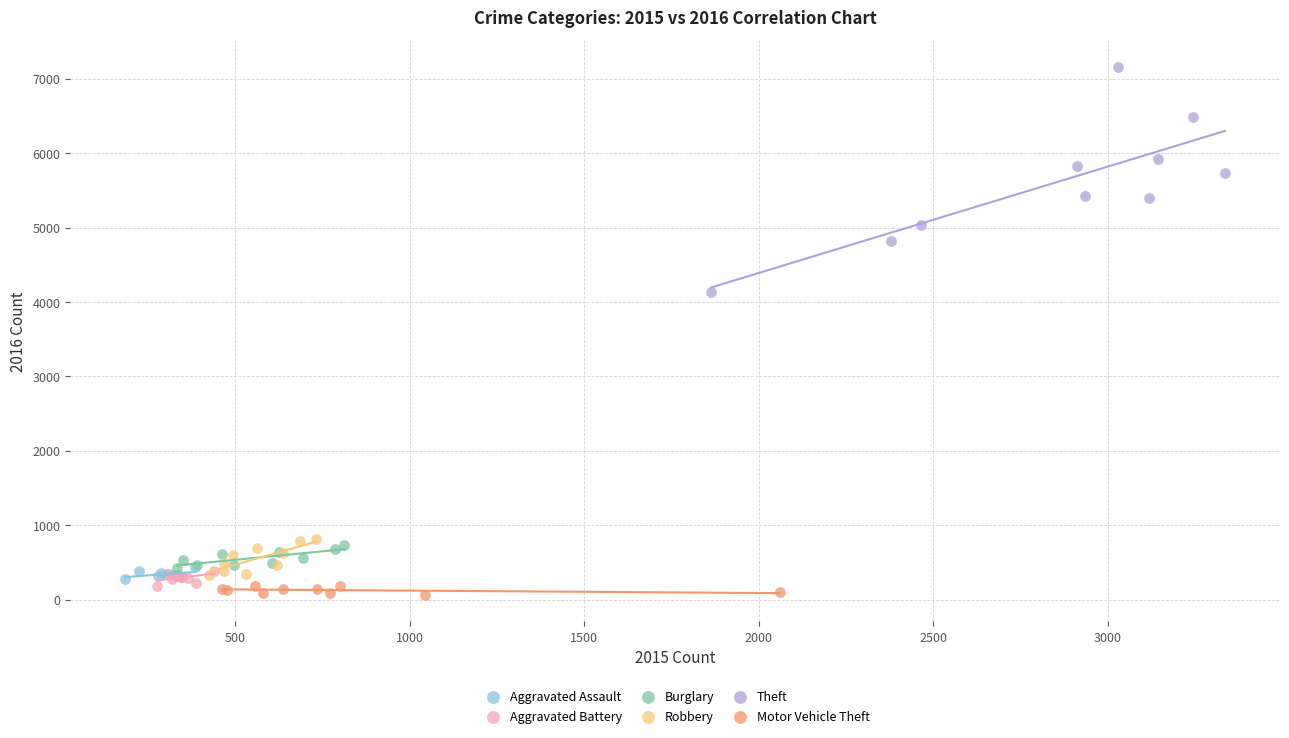

What are all the series names shown in the legend?

Aggravated Assault, Aggravated Battery, Burglary, Robbery, Theft, Motor Vehicle Theft